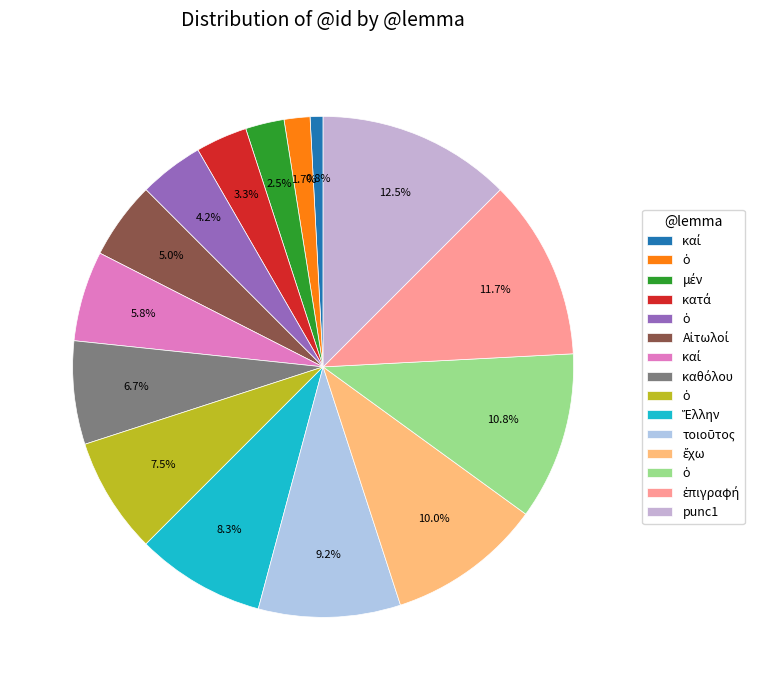

Does any single category account for the majority?

No